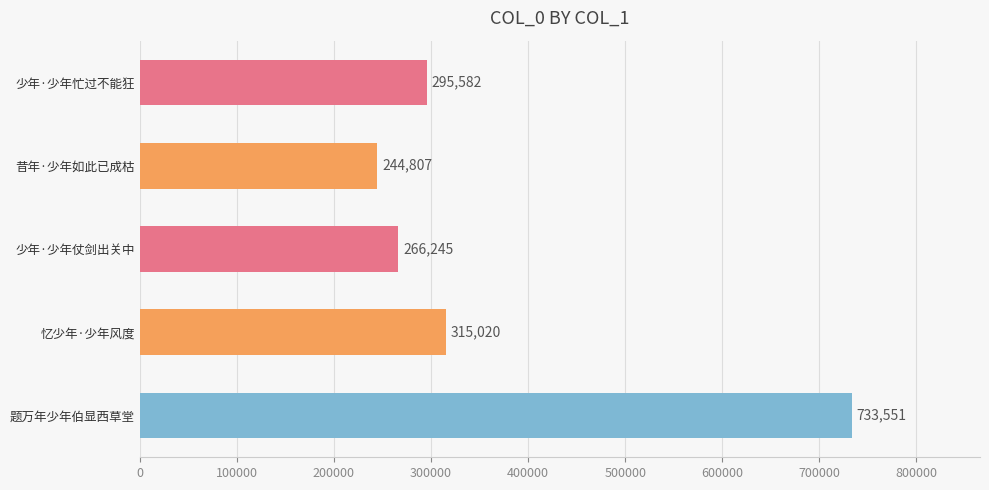

Where is the data nearest to the value 489179?

忆少年·少年风度